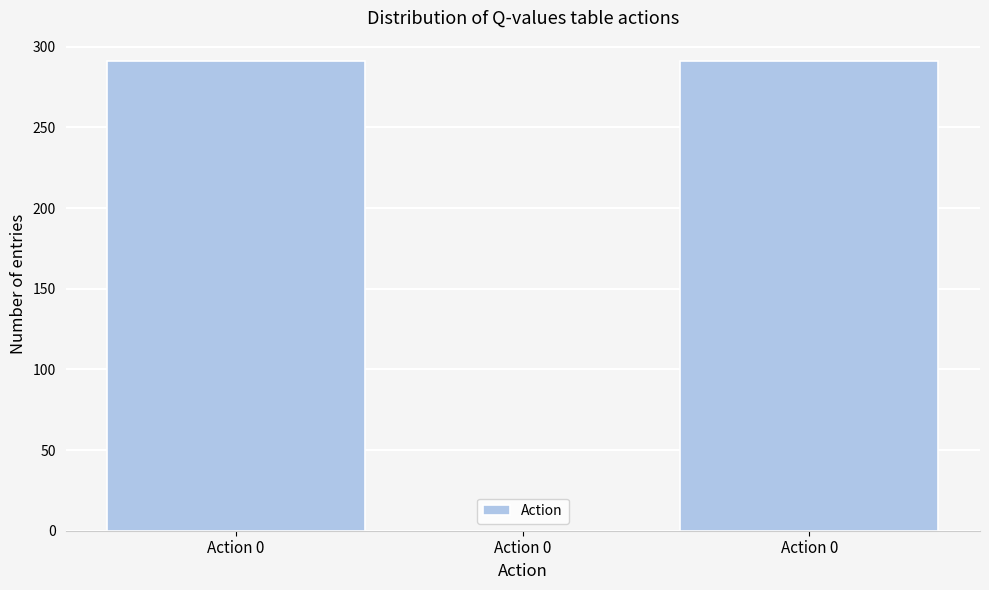

How many positive values are there?

2